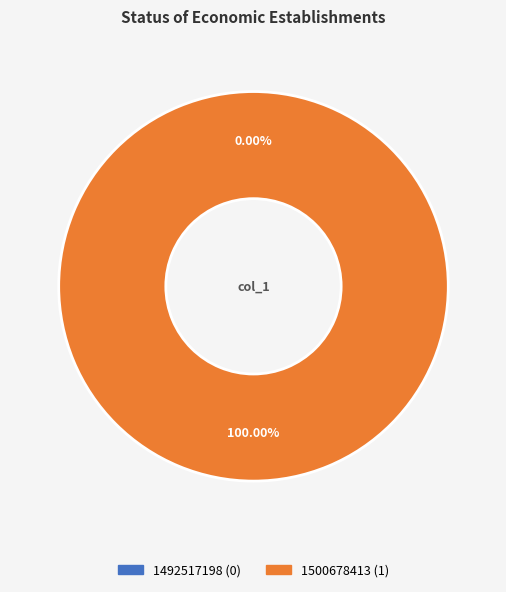

Which slice is the largest?

1500678413